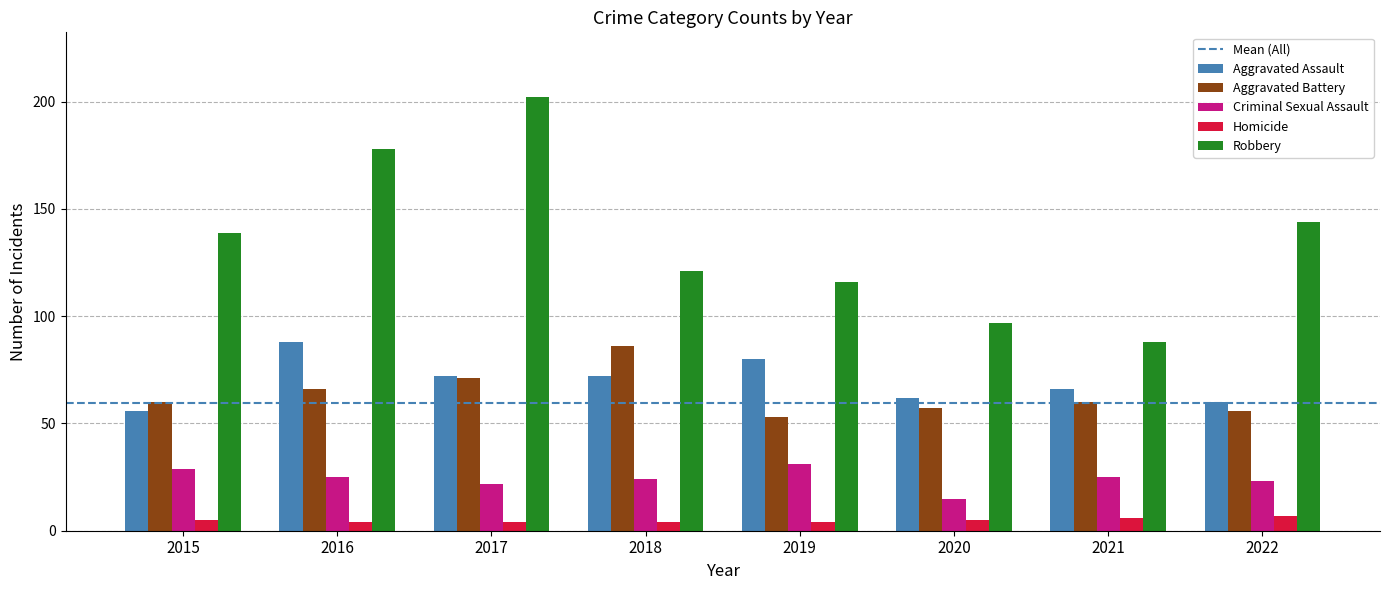

Which category has the highest value in the Robbery series?

2017